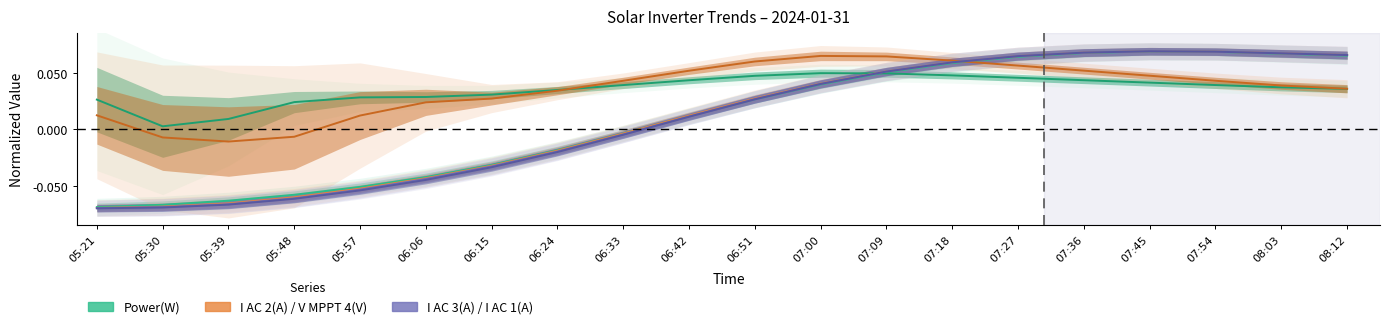

Between 06:15 and 07:00, which series saw the biggest shift?

I AC 1(A)